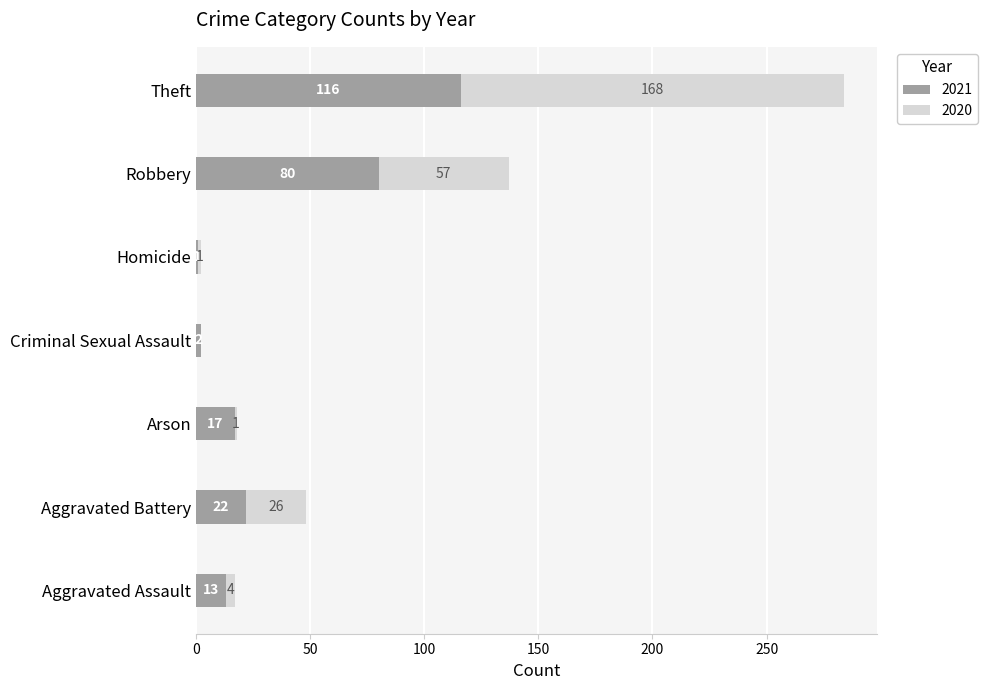

What is the highest value of the 2021 series?

116